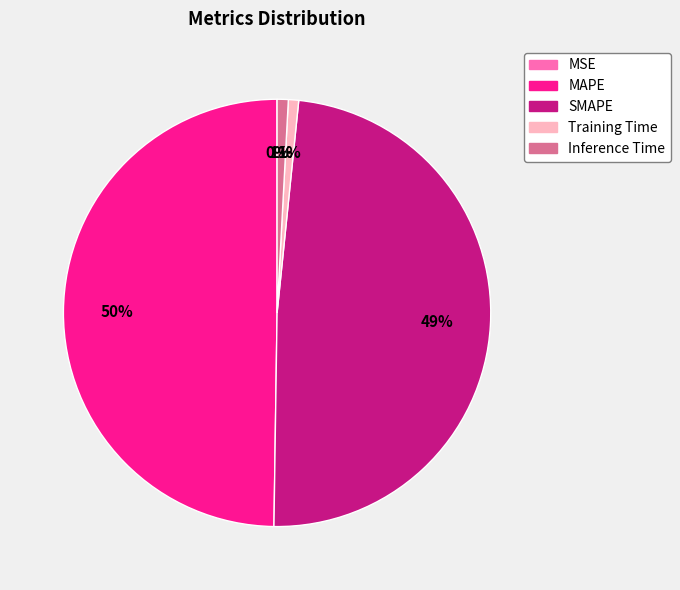

Which category has the biggest portion of the pie?

MAPE